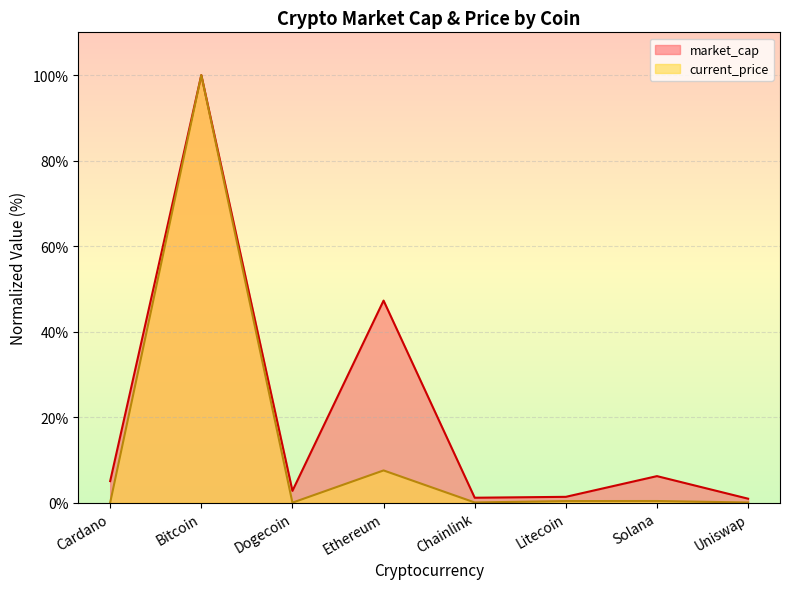

The current_price series shows 0.1 at Uniswap. True or false?

False